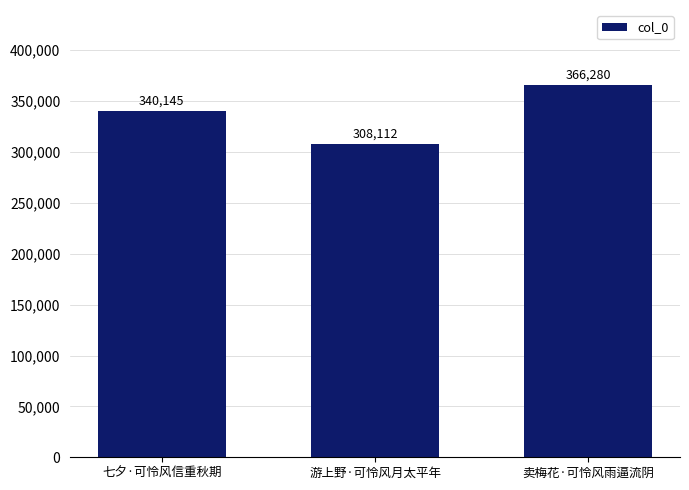

Rank the categories by value from lowest to highest.

游上野·可怜风月太平年, 七夕·可怜风信重秋期, 卖梅花·可怜风雨逼流阴